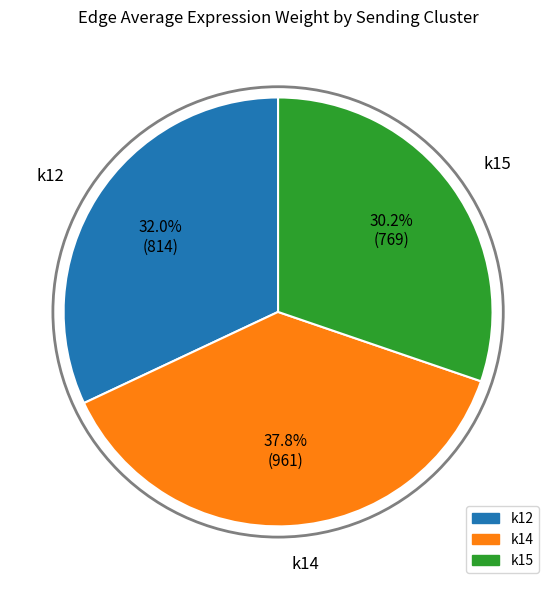

True or false: k15 accounts for 52% of the total.

False